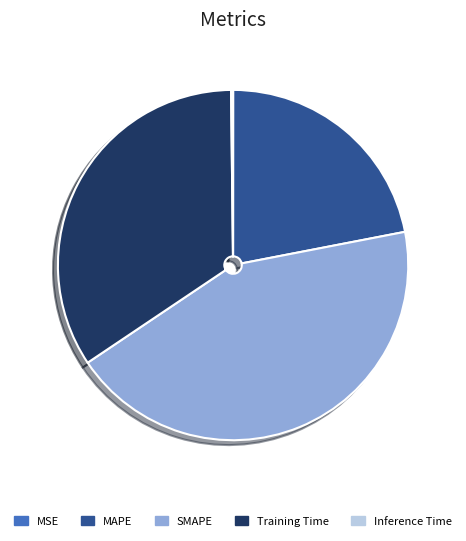

Is the sum of MAPE and Training Time greater than half?

Yes